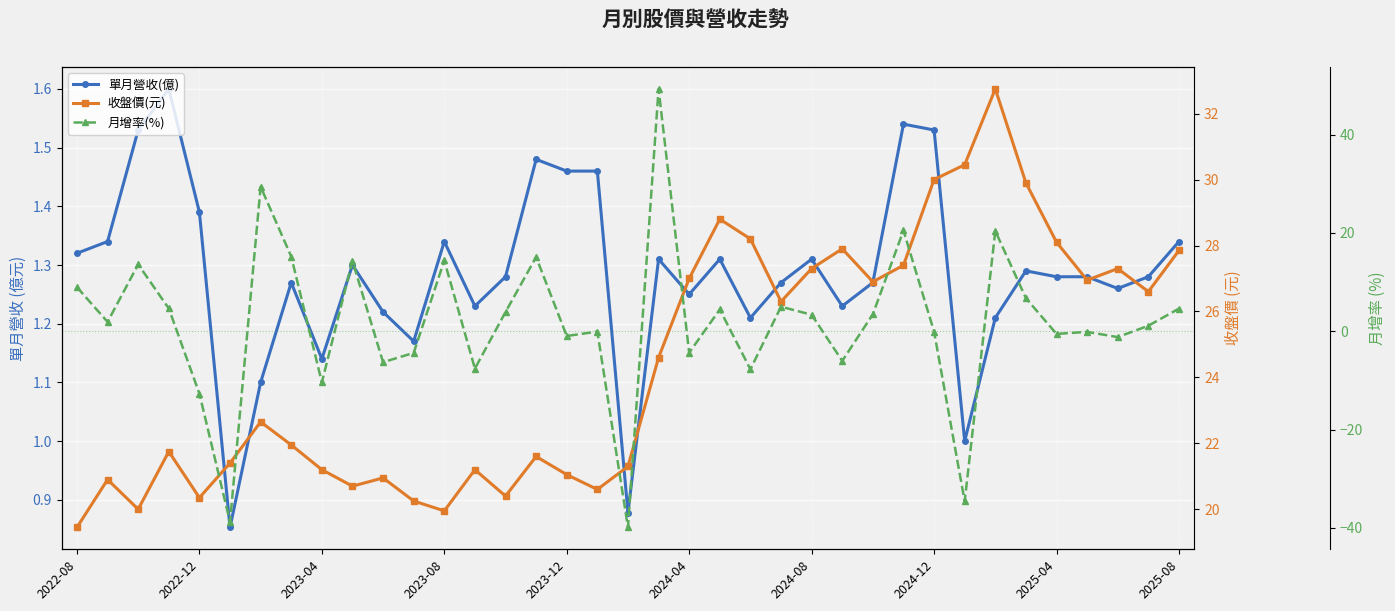

What is the difference between the maximum and minimum values in the 收盤價(元) series?

13.3